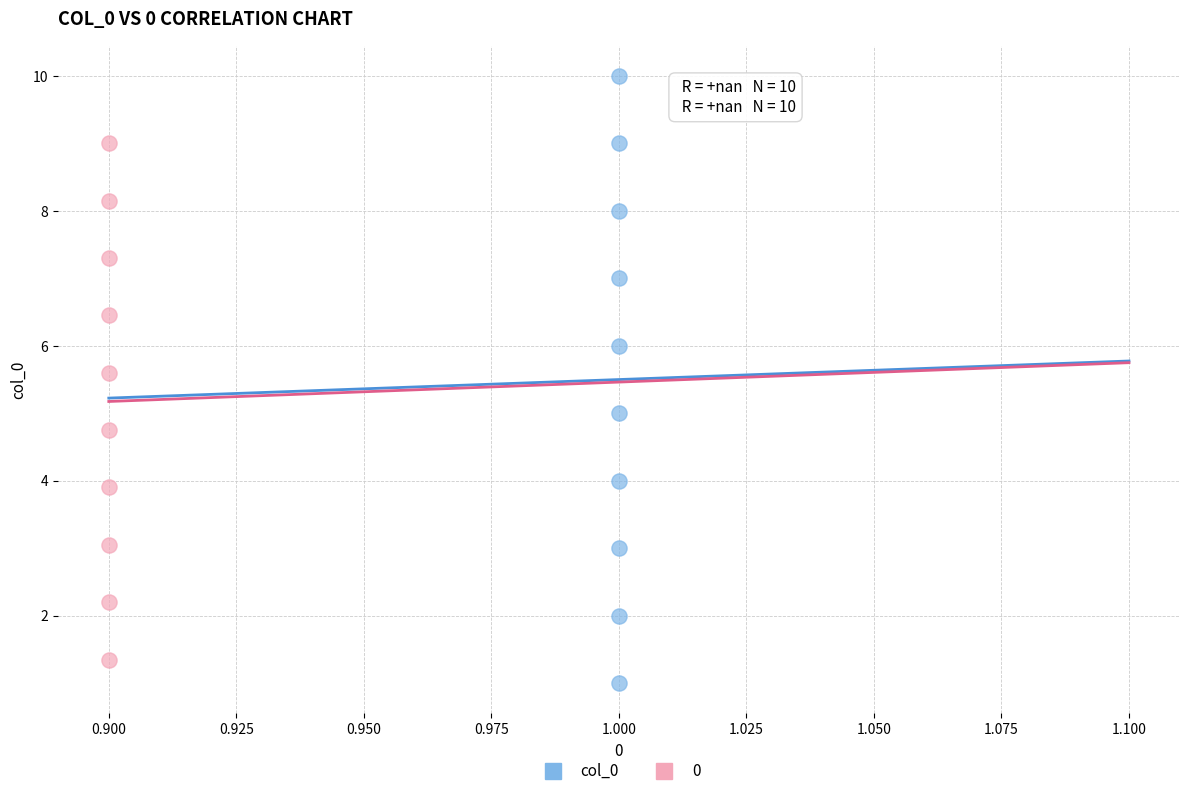

Which series has the largest Y range (max minus min)?

col_0